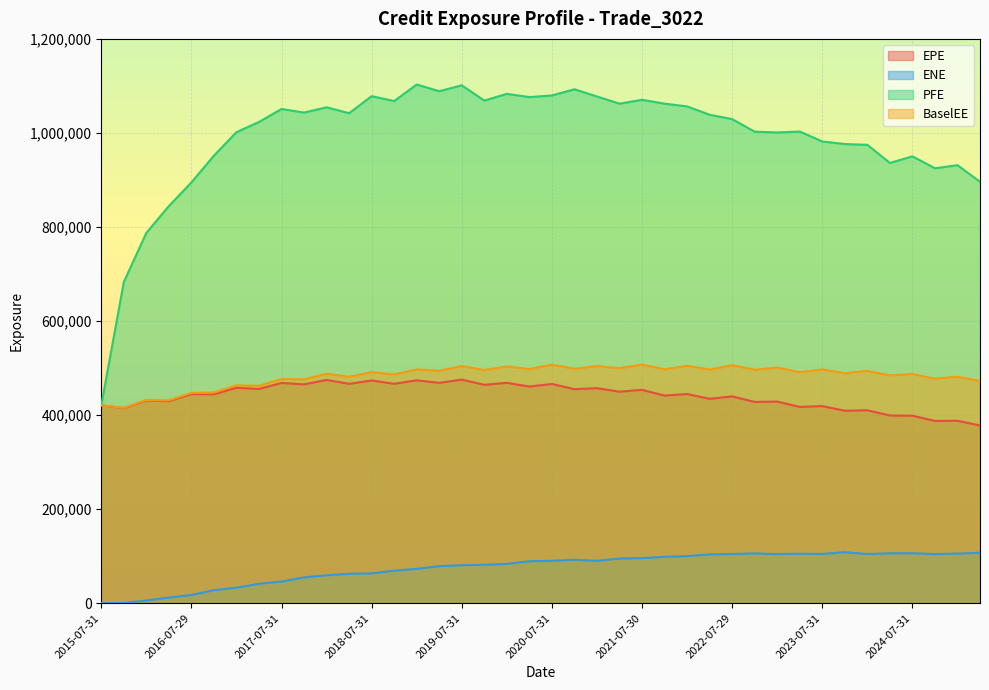

At which label does EPE first exceed 444667?

2017-01-31